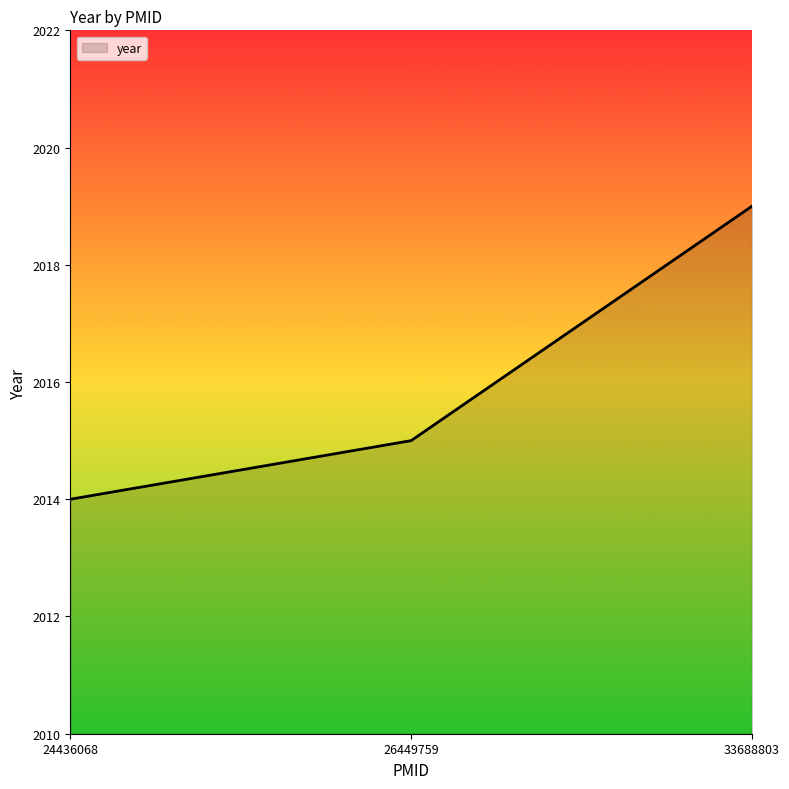

Which has a higher value, 33688803 or 24436068?

33688803